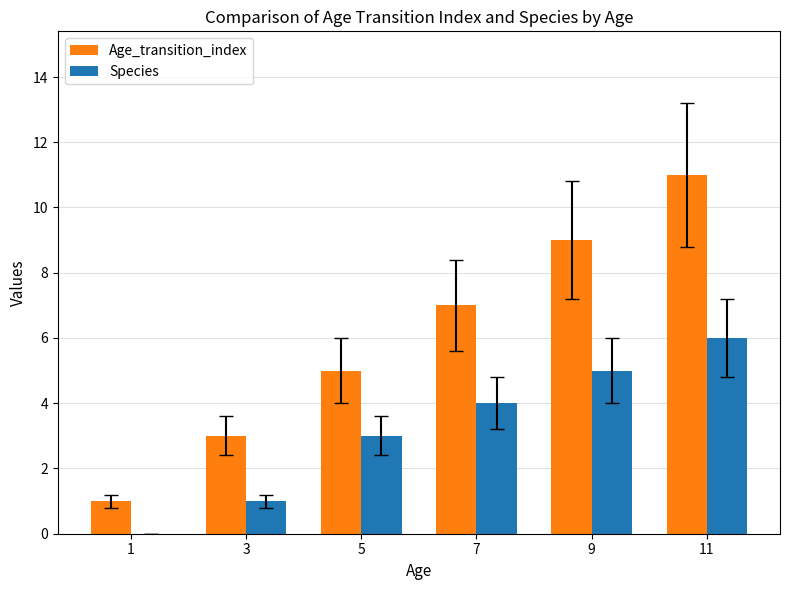

At which category is the sum across all series the highest?

11